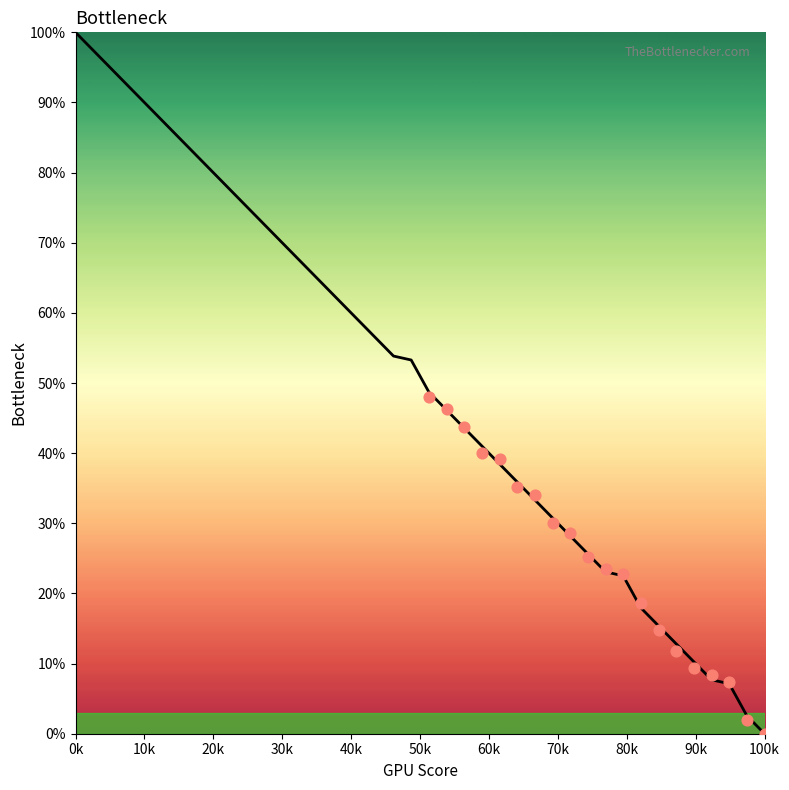

Between 27 and 80k, which is larger?

80k